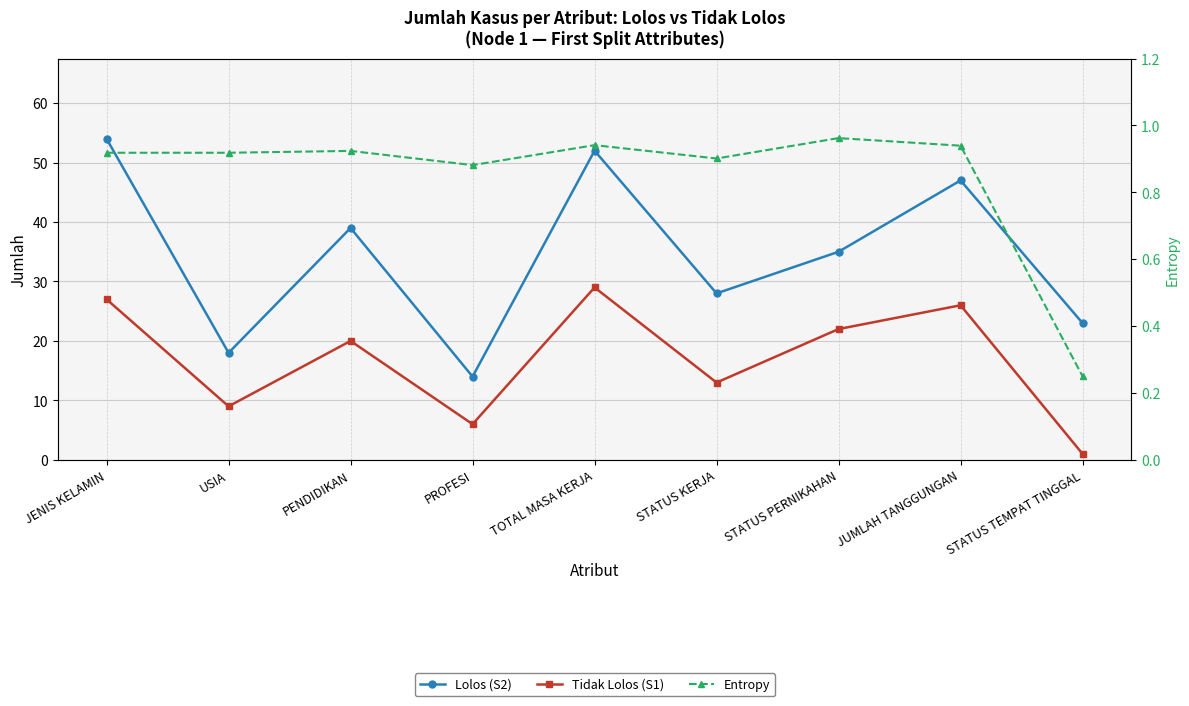

What is the greatest value displayed?

54.0